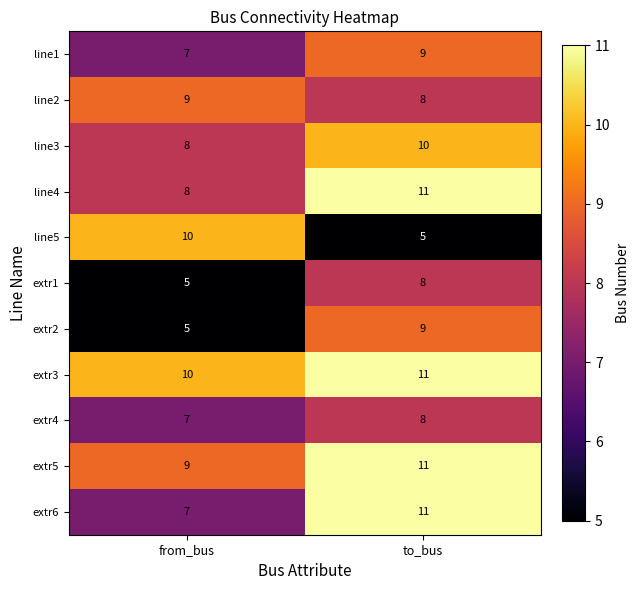

What is the total value across all series at to_bus?

101